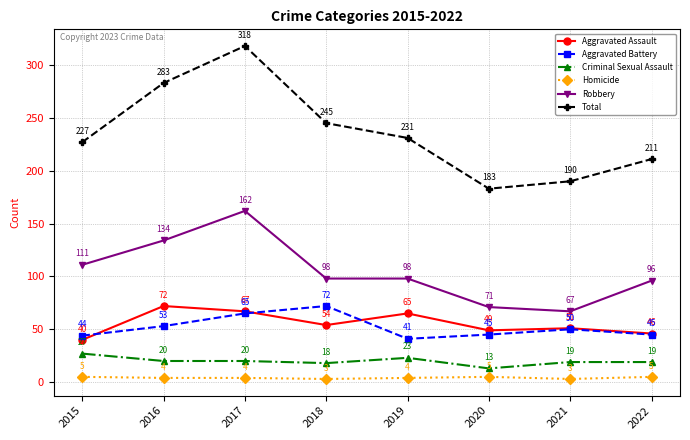

True or false: Aggravated Battery has a value of 65 at 2017.

True